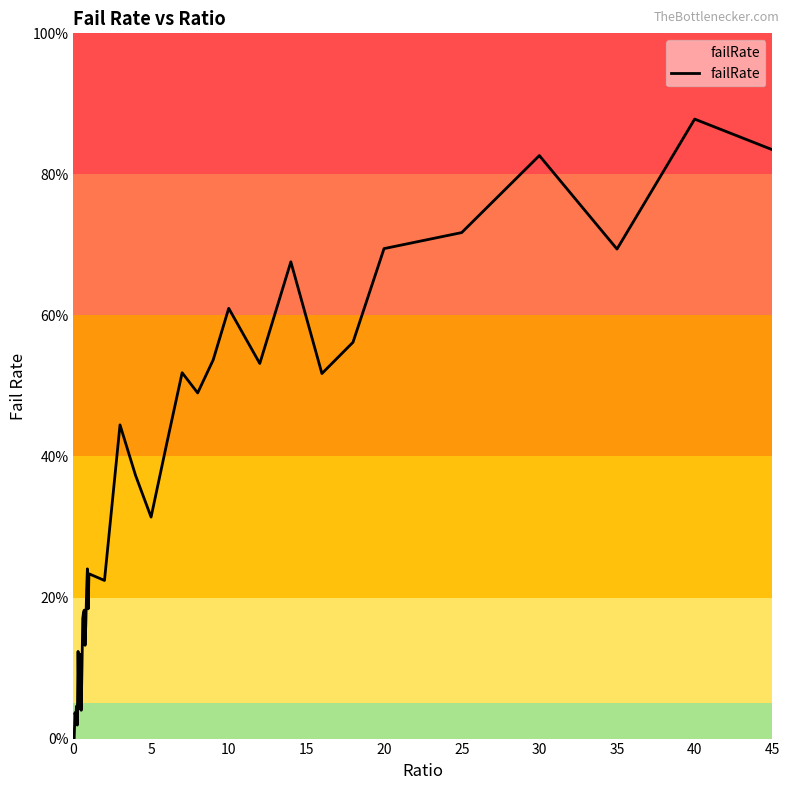

What is the label of the 16th point from the left?

15